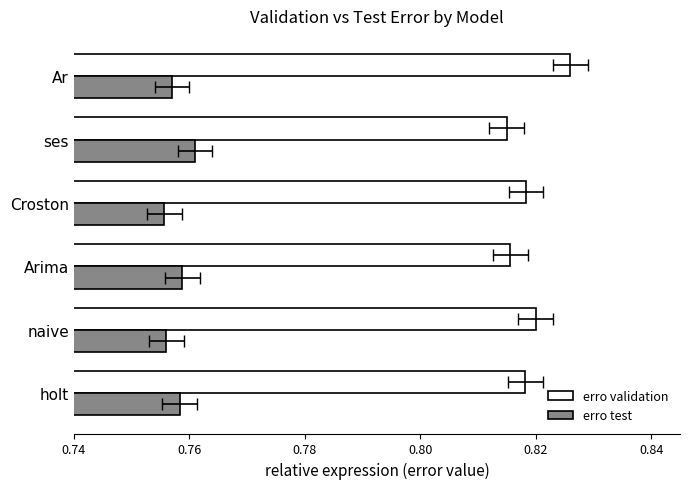

Does the chart contain any negative values?

No